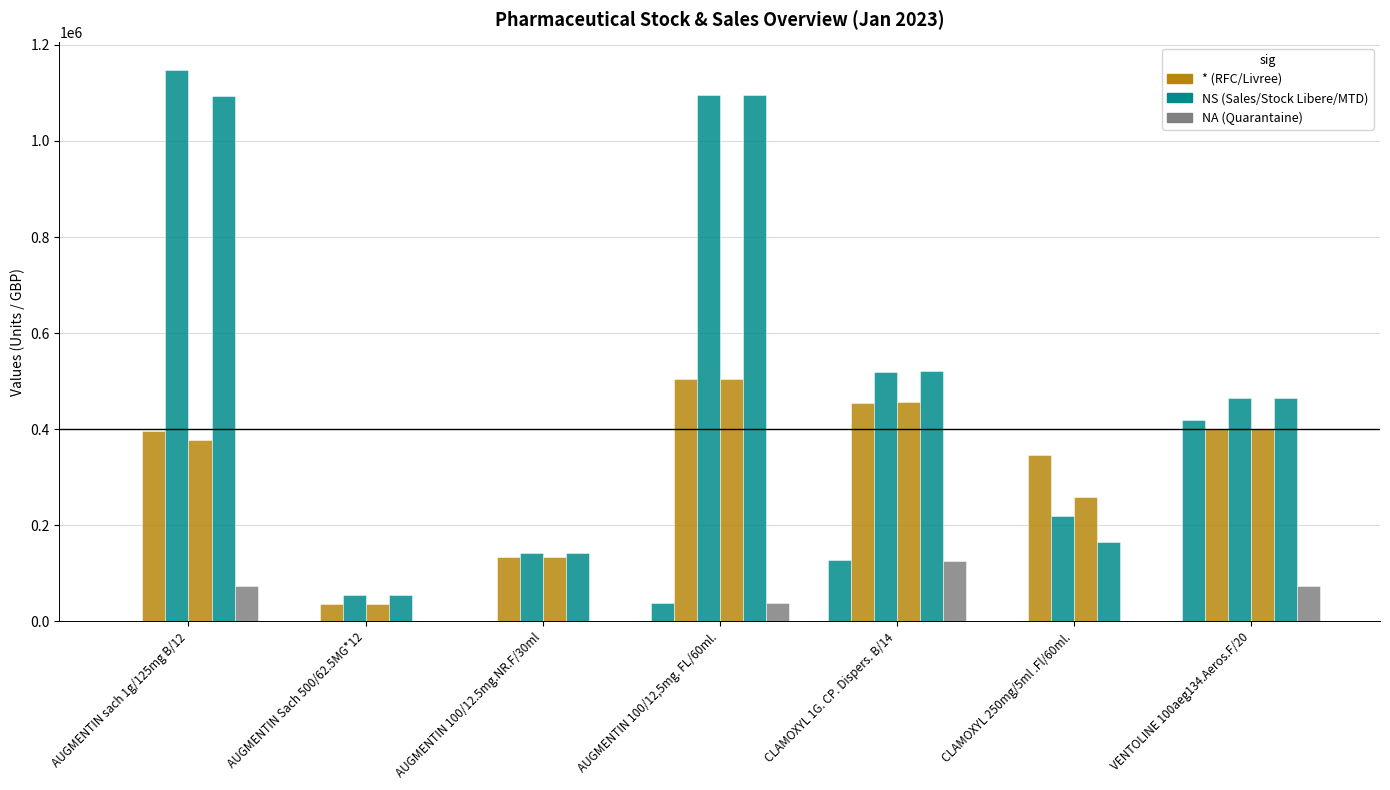

What is the greatest value displayed?

1147611